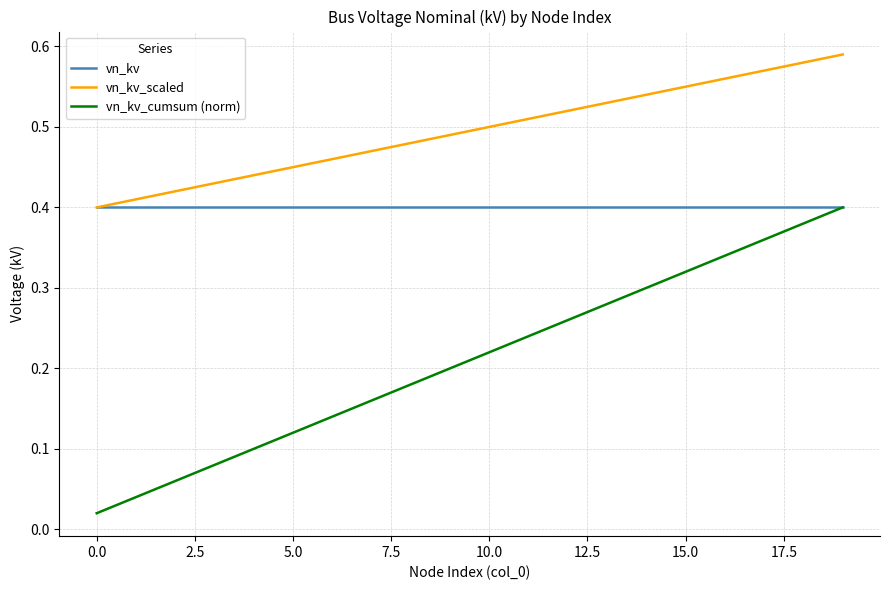

Which series has the largest range (max minus min)?

vn_kv_cumsum (norm)